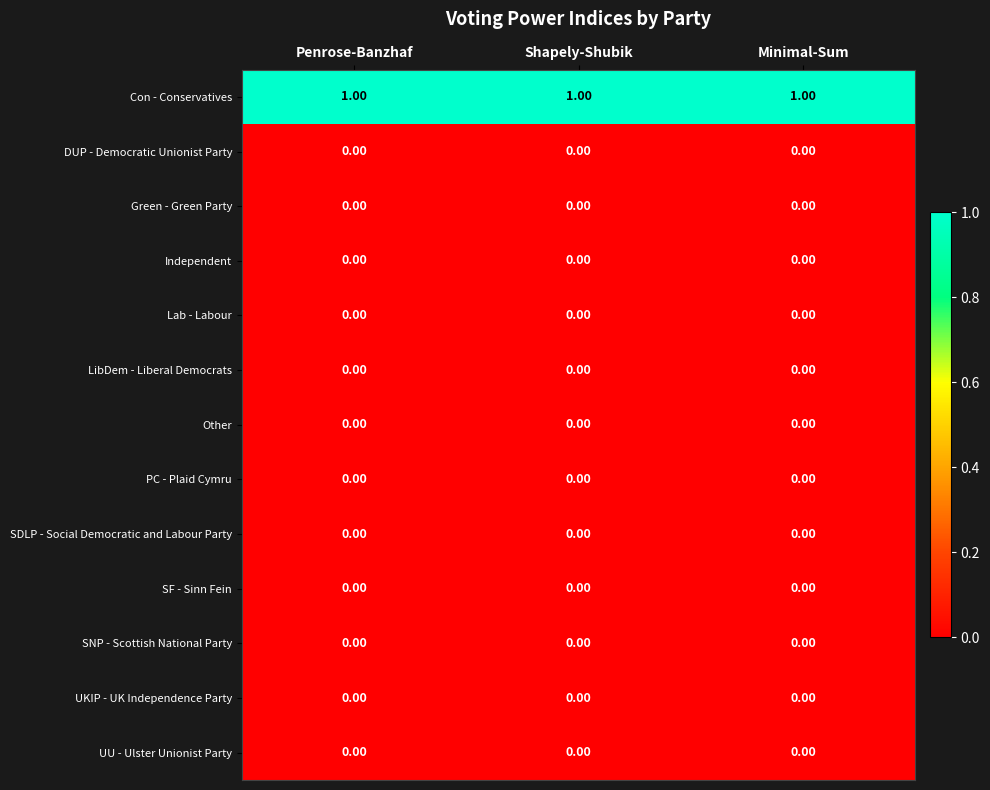

Which series has the largest total across all categories?

Con - Conservatives